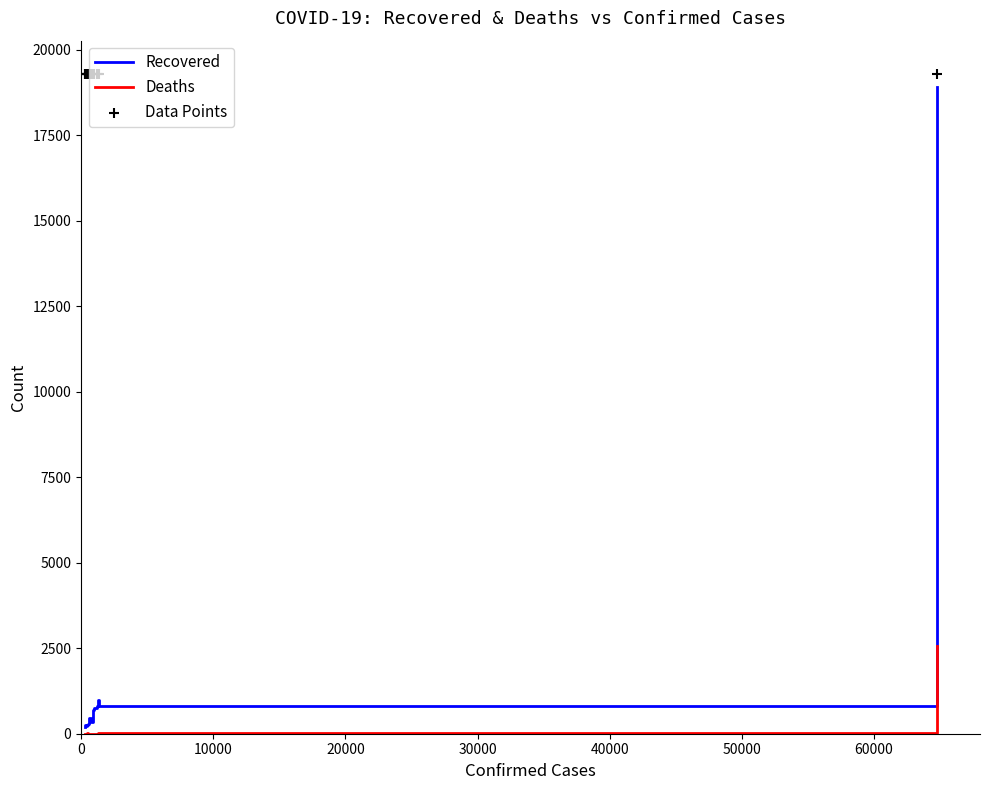

Which series has the widest spread of Y values?

Recovered